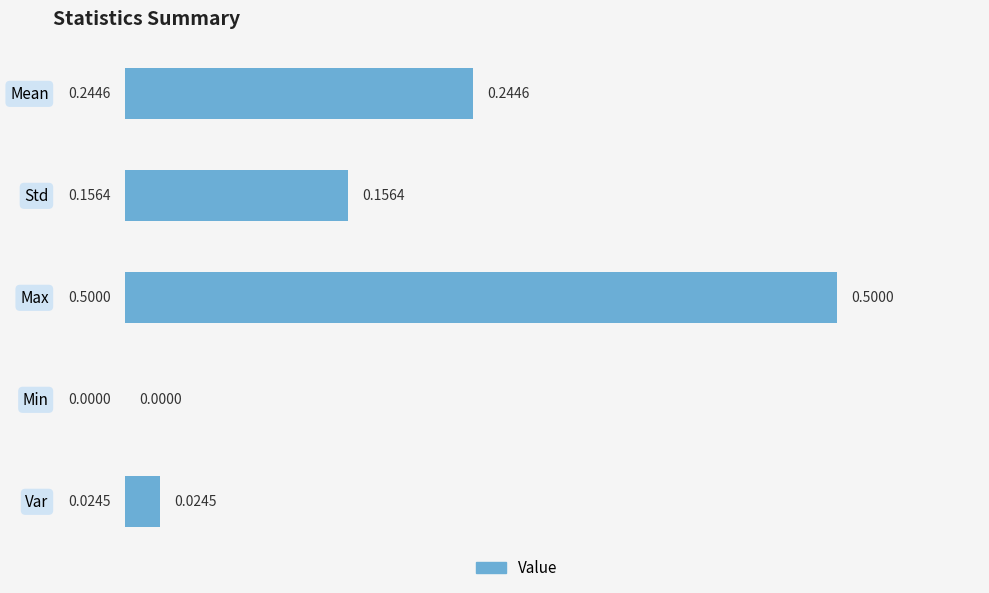

What is the sum of all values?

0.9